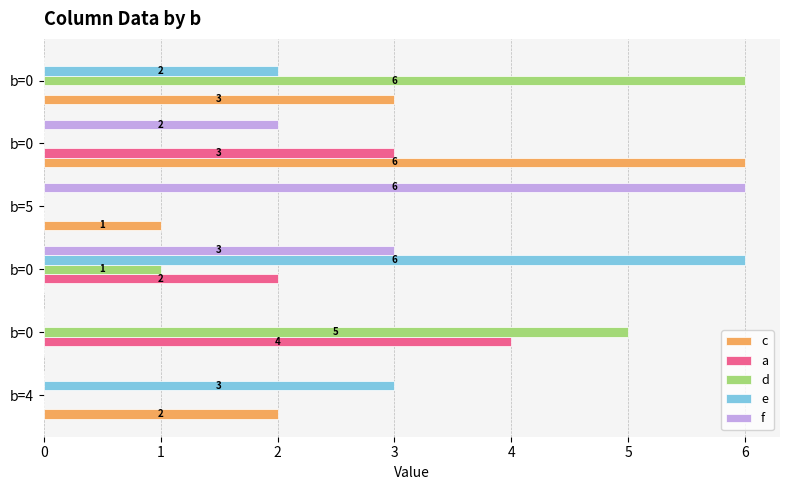

Count the number of data series in this chart.

5